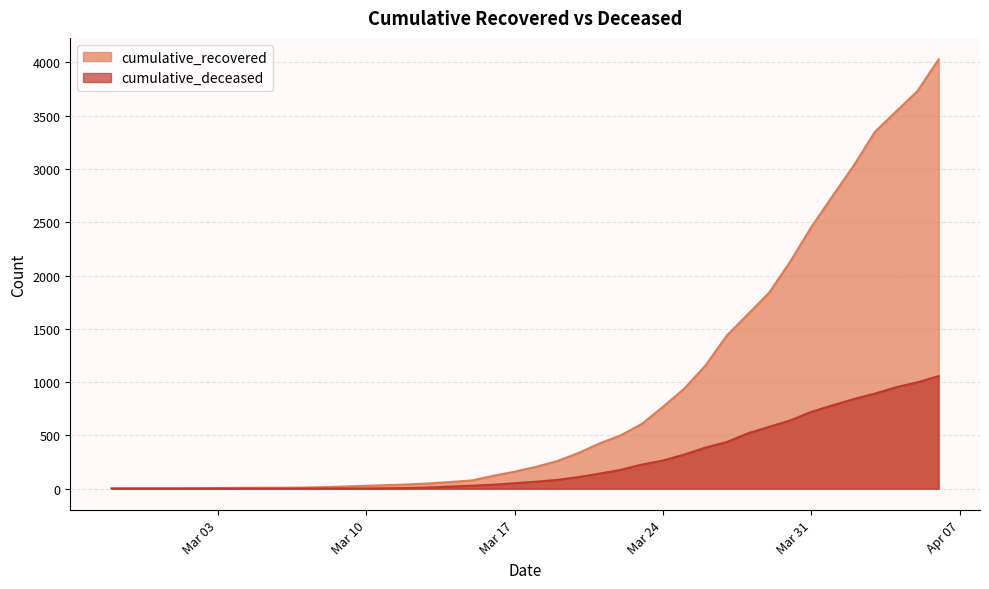

Reading left to right, extract all data points from this chart.

cumulative_recovered: 3	4	4	4	5	6	8	9	9	10	14	20	27	33	40	50	63	77	121	159	204	258	334	423	500	607	768	938	1154	1434	1635	1837	2130	2456	2746	3033	3349	3540	3730	4028
cumulative_deceased: 0	0	0	0	0	0	0	0	0	1	2	2	2	4	6	11	20	28	37	51	65	82	108	141	176	226	264	320	385	437	519	580	640	721	782	841	892	952	998	1056